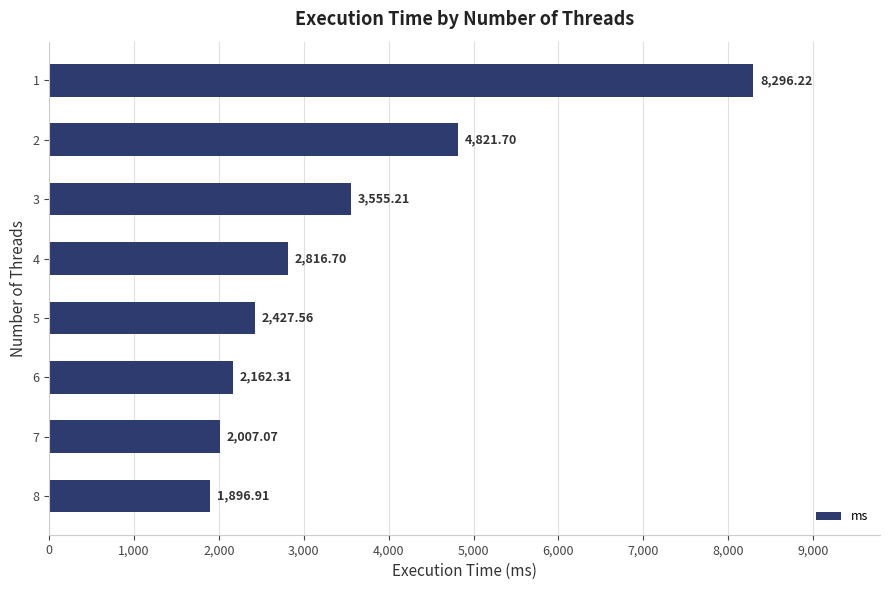

Between 7 and 4, which is larger?

4